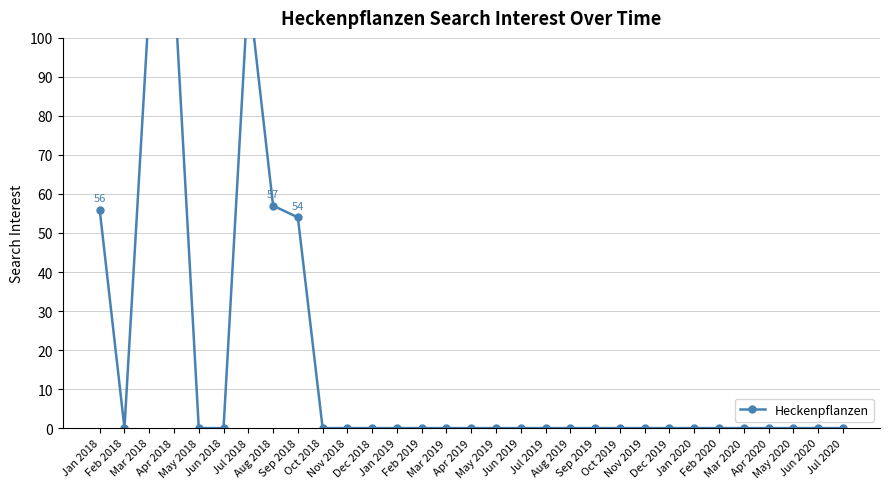

The chart shows a value of -51 at May 2019. True or false?

False